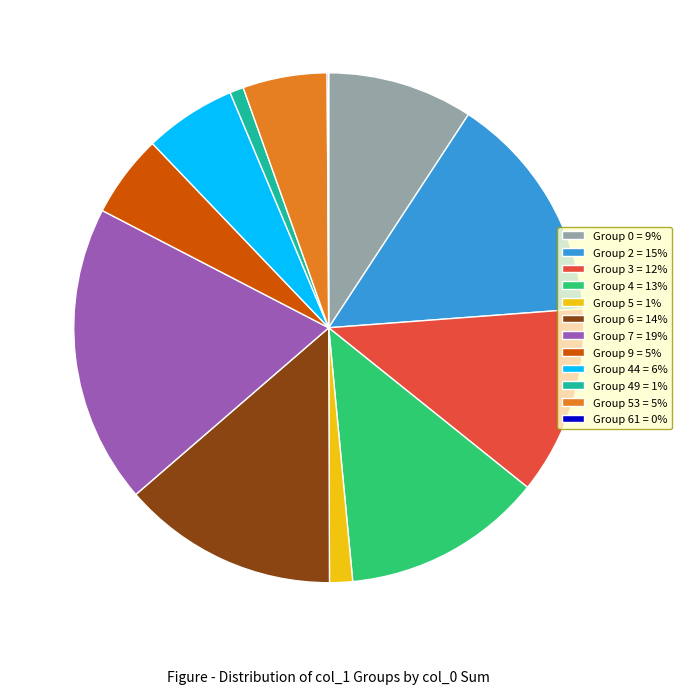

Combined, do Group 53 = 5% and Group 4 = 13% account for over 50%?

No